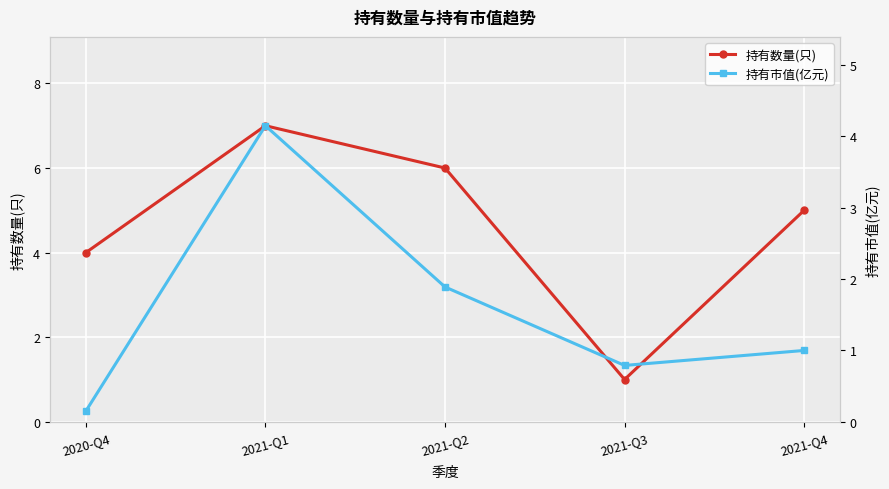

Reading left to right, what are all the values shown in this chart?

持有数量(只): 4.0	7.0	6.0	1.0	5.0
持有市值(亿元): 0.1	4.2	1.9	0.8	1.0